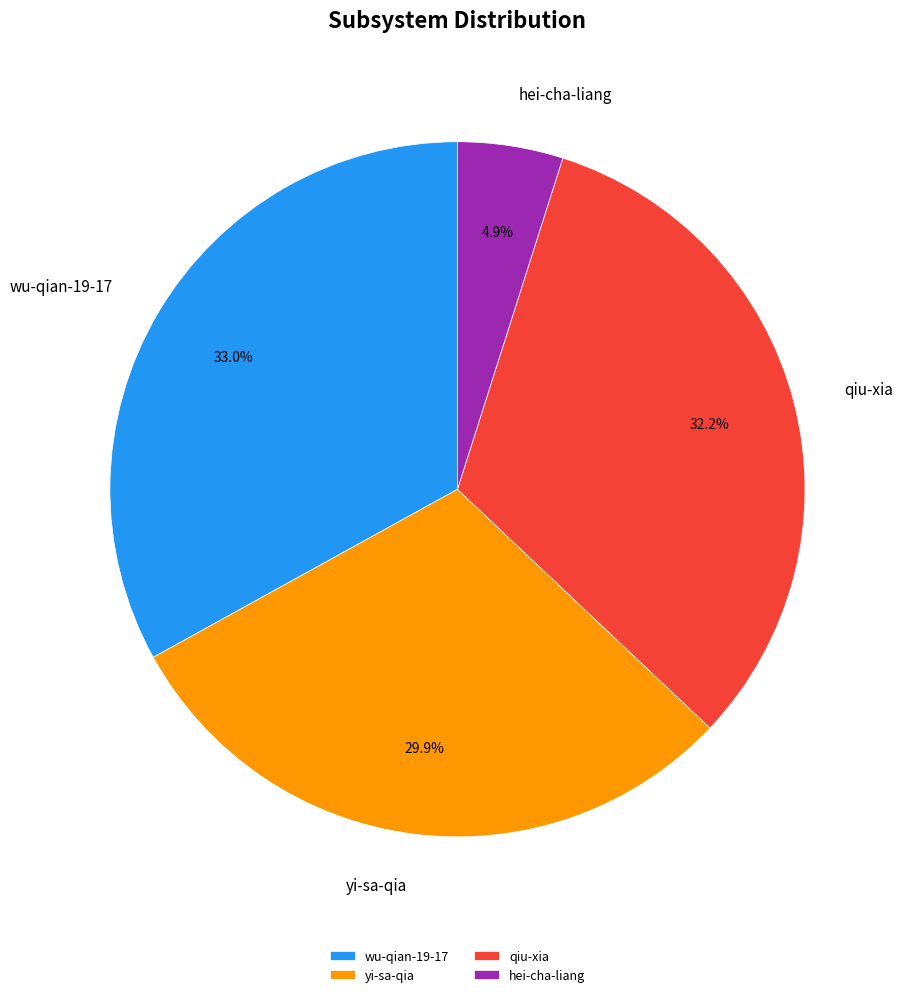

To the nearest percent, what portion does qiu-xia represent?

32%